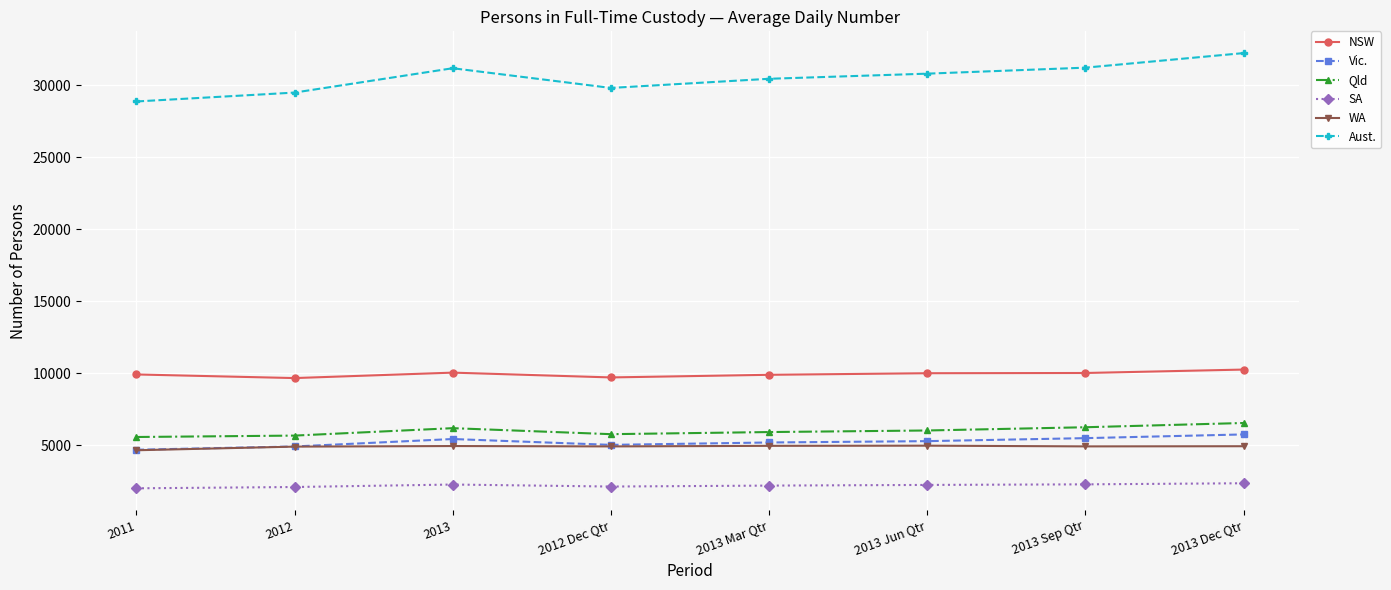

True or false: WA and SA intersect in this chart.

False